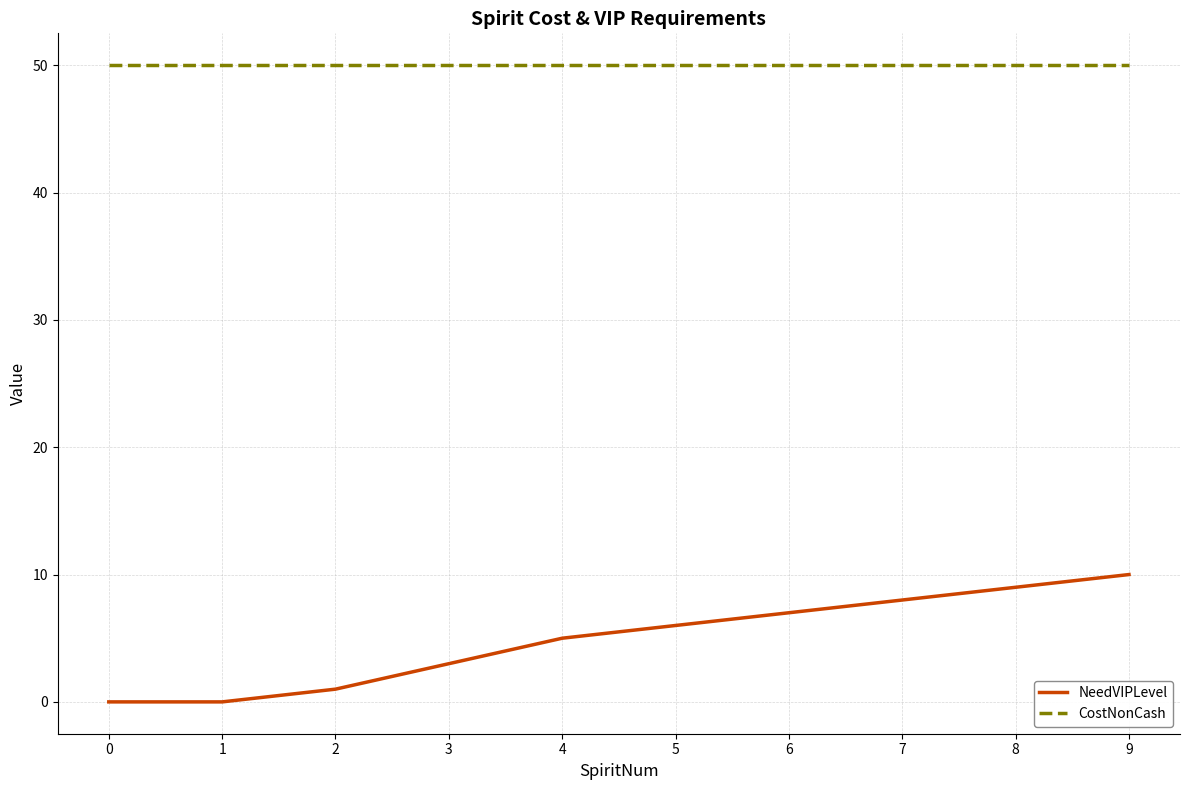

What is the average value of the CostNonCash series?

50